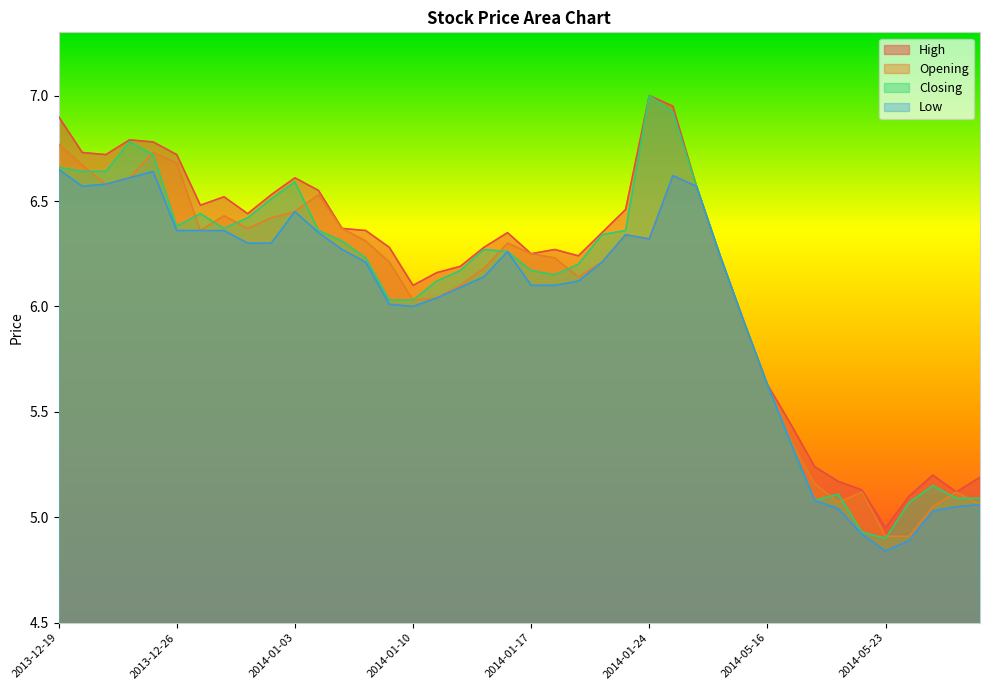

Where is the first local minimum for Low?

2013-12-20